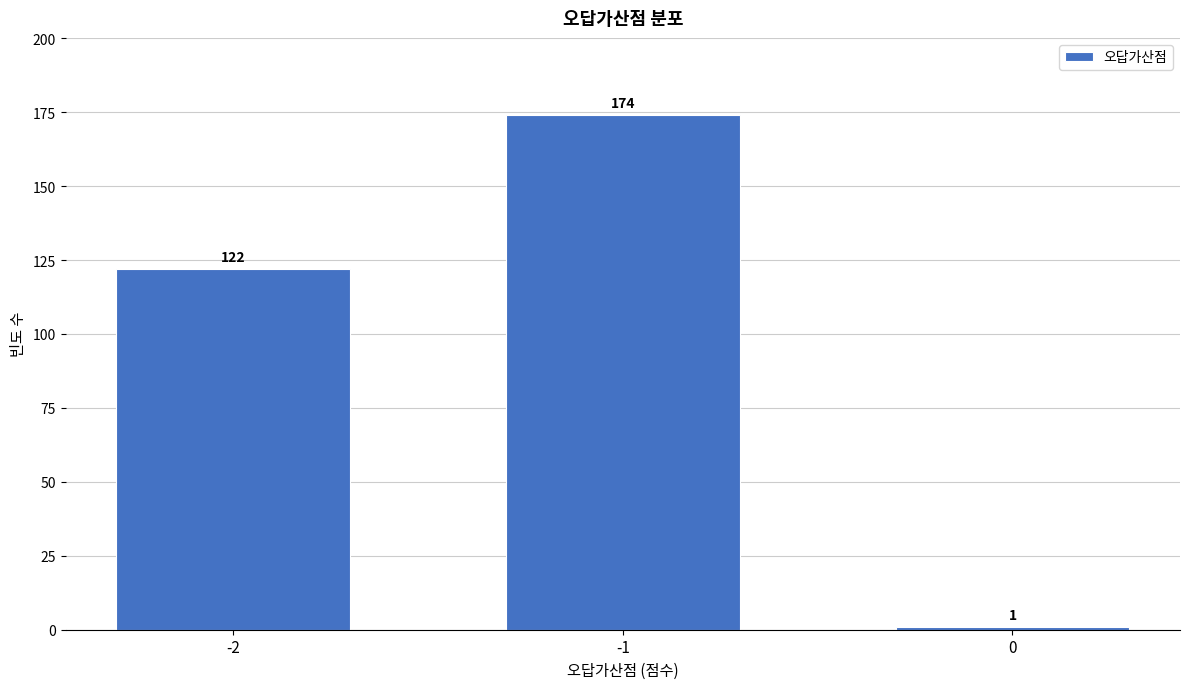

Reading right to left, transcribe all the data shown in this chart.

1	174	122